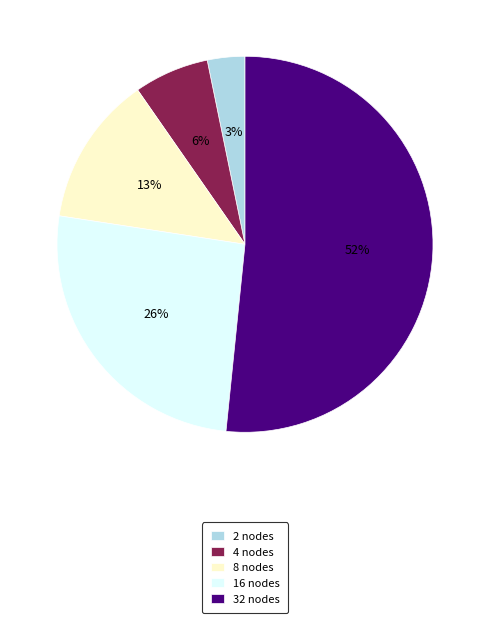

Do 4 nodes and 8 nodes together represent more than half of the pie?

No